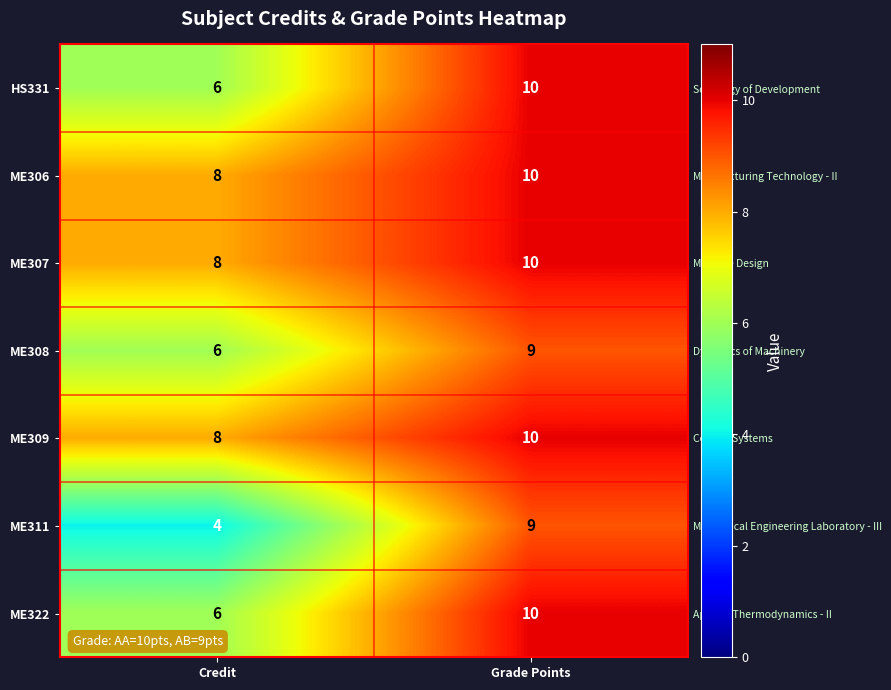

What is the sum of all ME311 values?

13